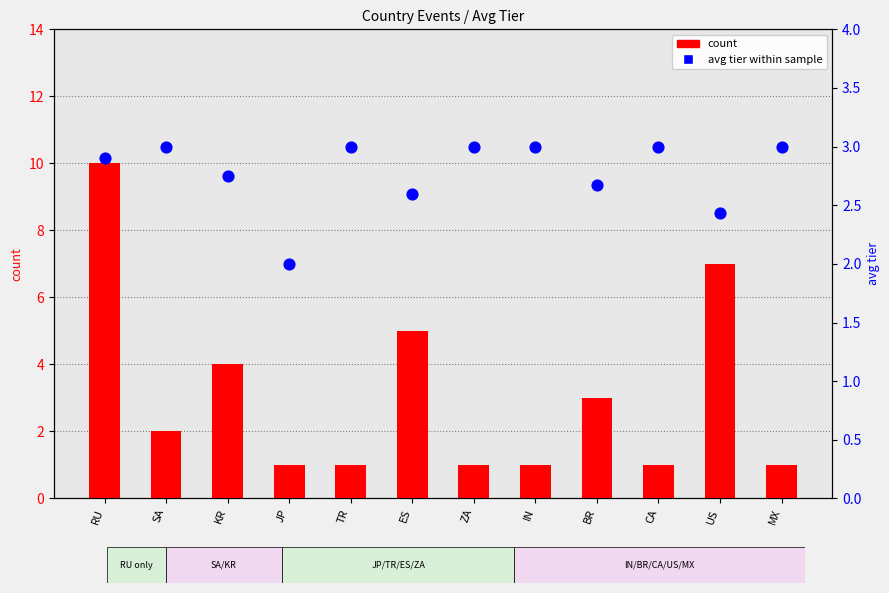

At how many categories does at least one series exceed 7?

1